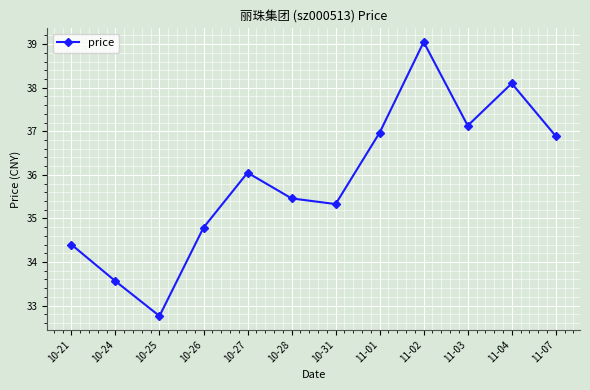

How many categories are shown in the chart?

12